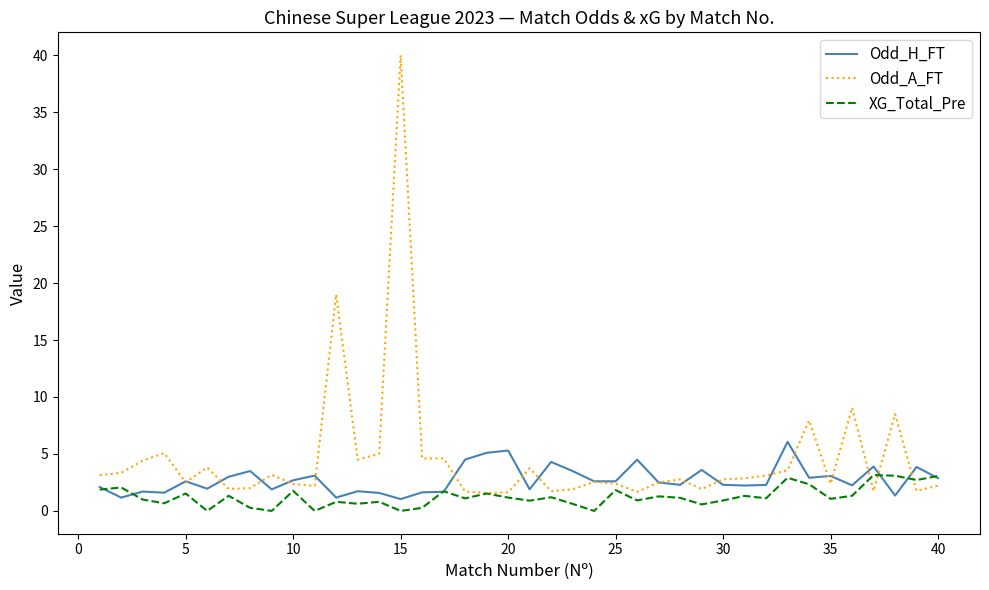

Which series has the largest range (max minus min)?

Odd_A_FT